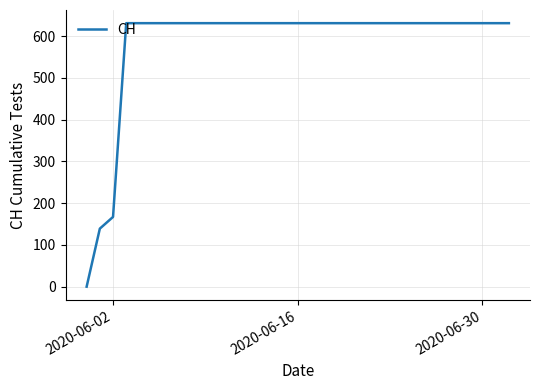

What is the greatest value displayed?

631